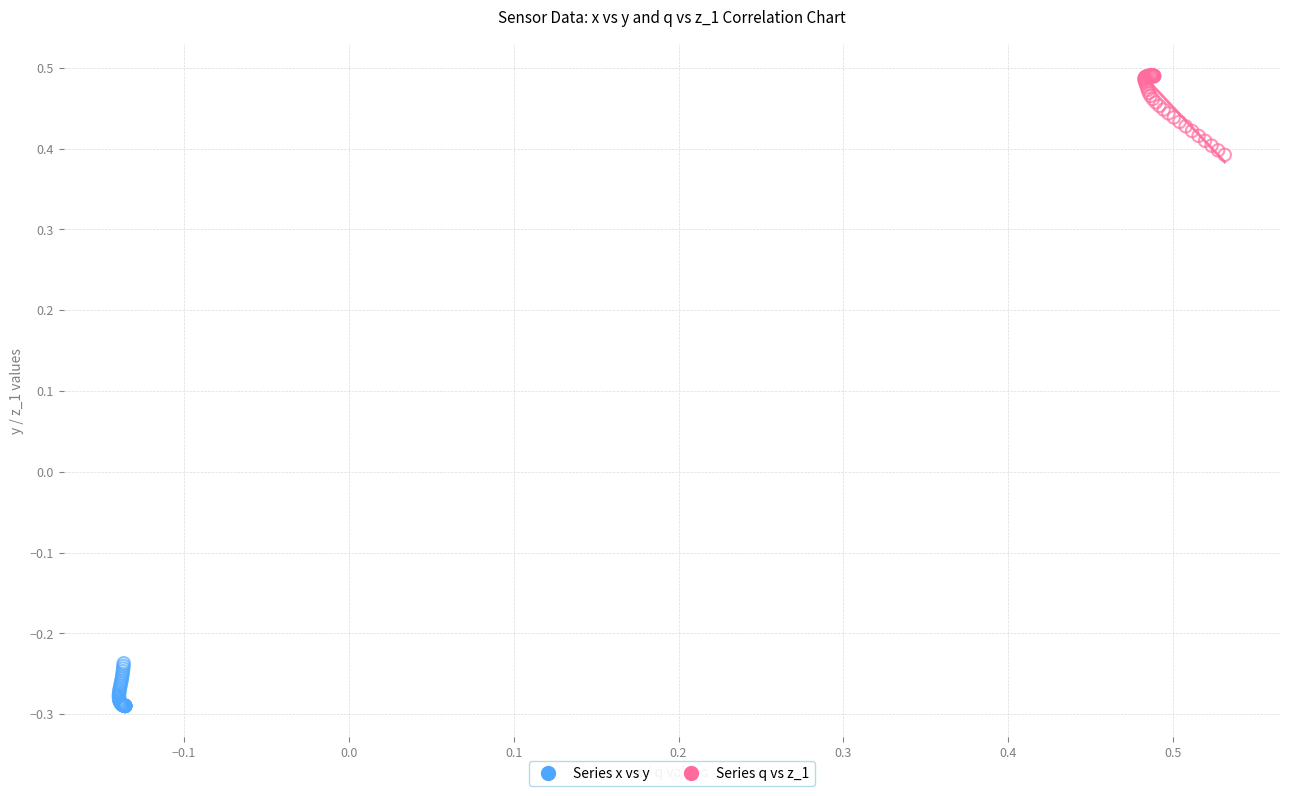

Which series reaches the minimum Y coordinate?

Series x vs y